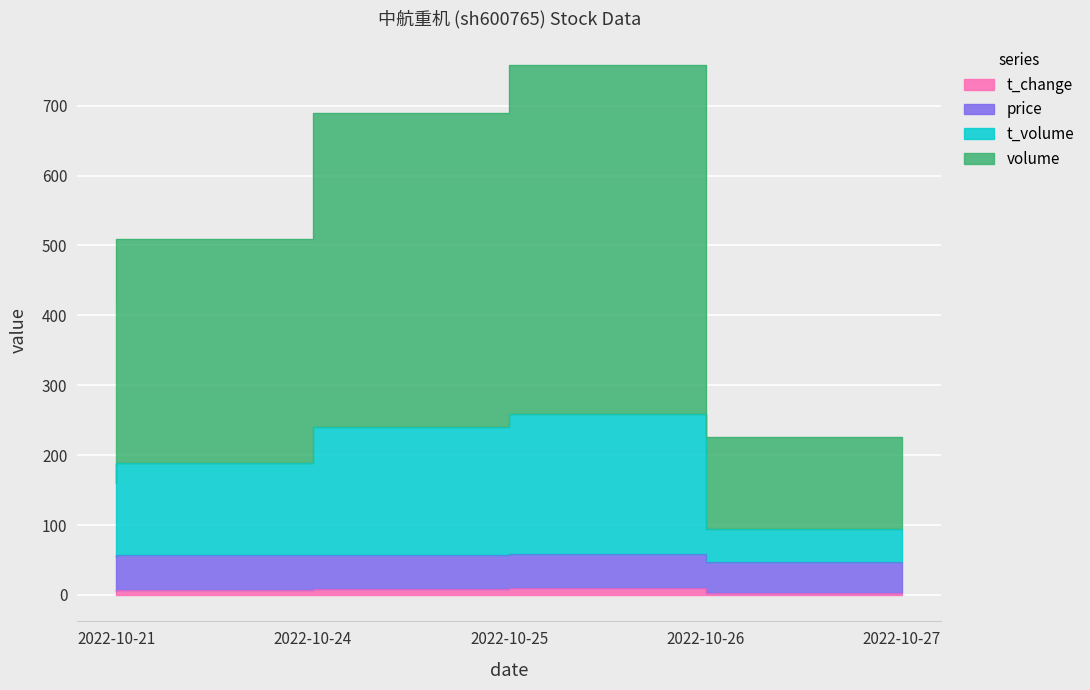

What is the minimum value for t_volume?

225.7